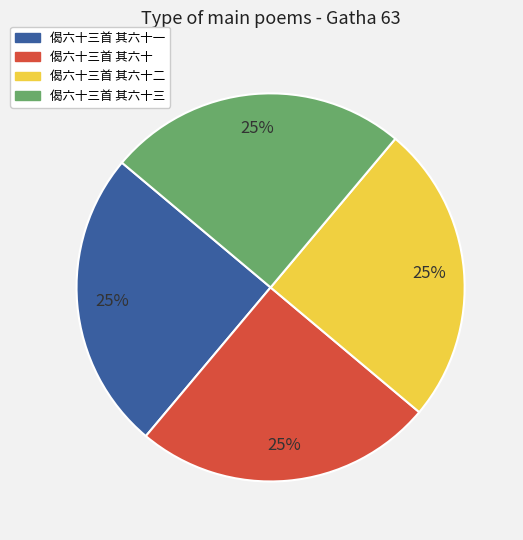

Is there a majority slice in this chart?

No